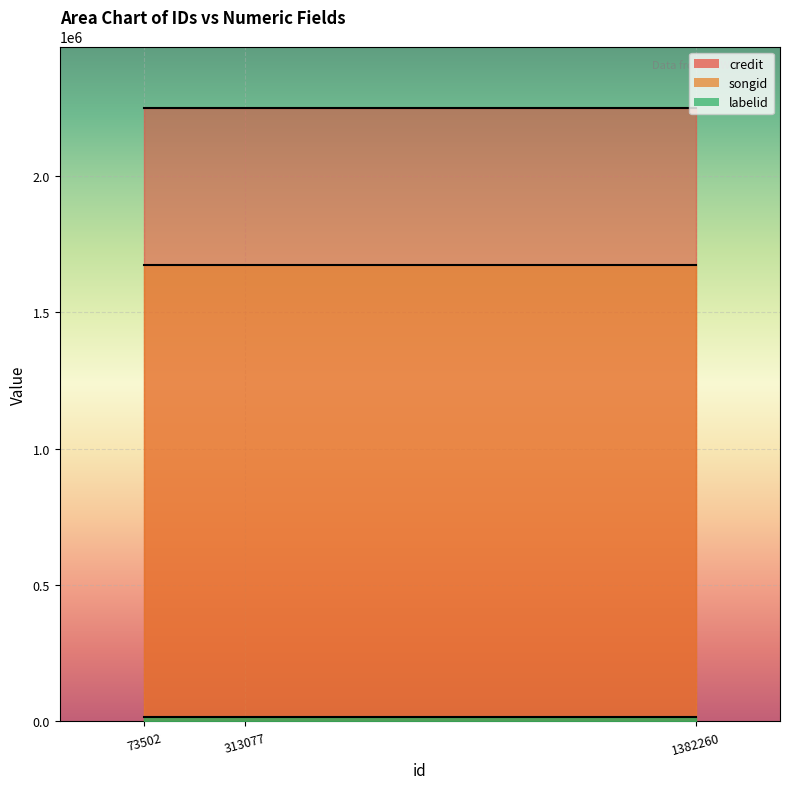

Reading left to right, list all the values displayed in this chart.

credit: 2249569	2249569	2249569
songid: 1673340	1673340	1673340
labelid: 15756	15756	15756